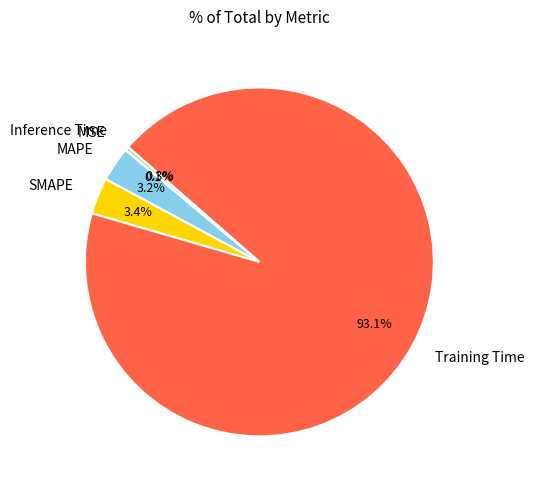

Combined, what portion of the pie is SMAPE and Inference Time?

3.7%